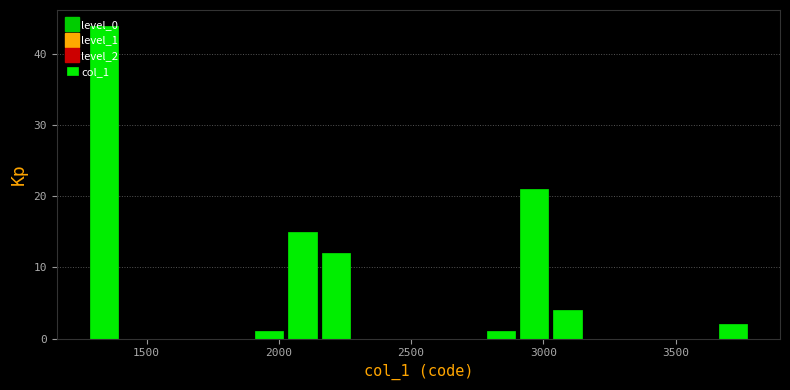

Read against the x-axis, roughly where is the centre of the tallest bar?

1350